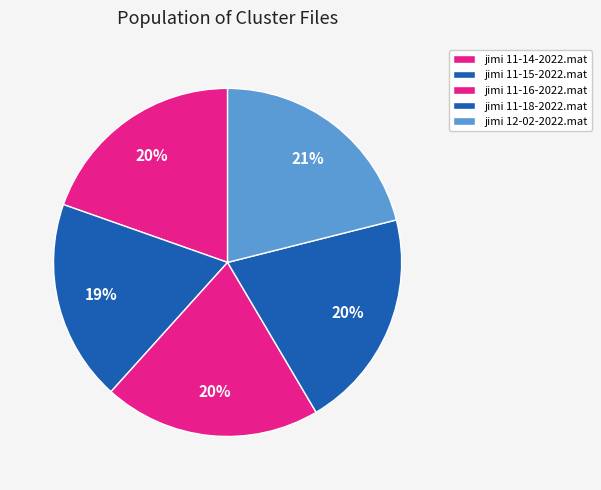

Count the number of slices in the pie.

5